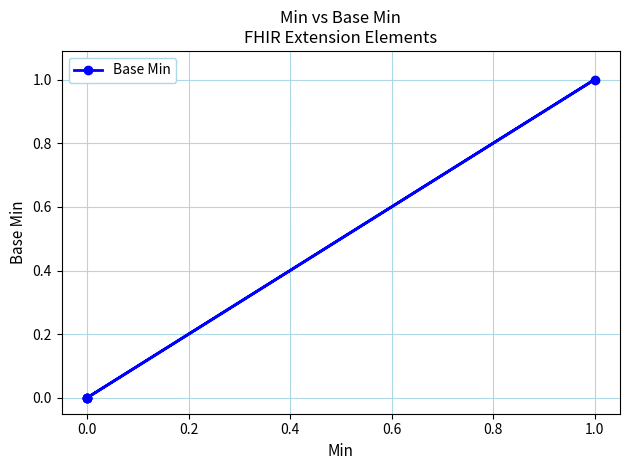

The chart shows a value of 0 at 0.0. True or false?

False